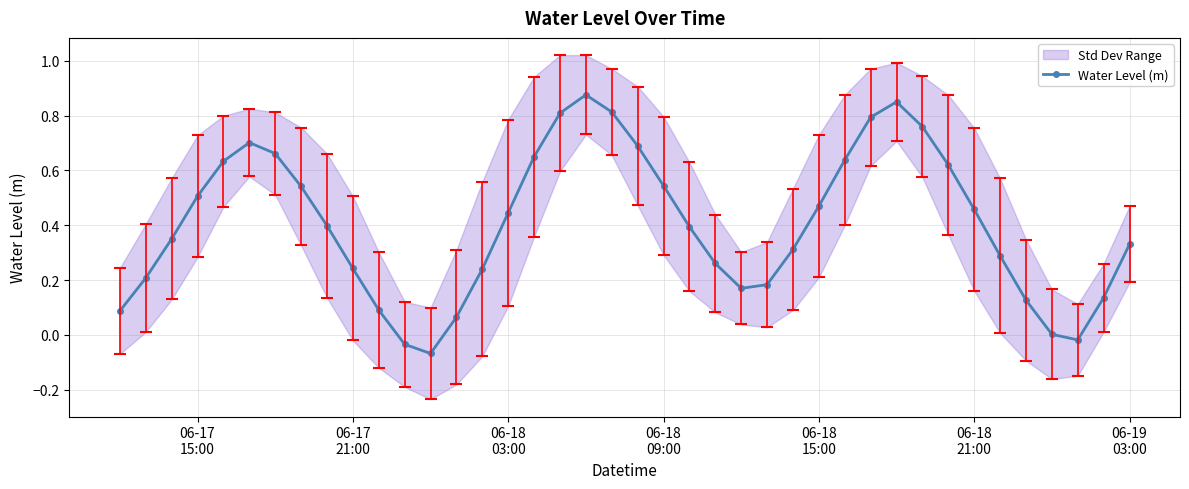

What is the difference between the second highest and second lowest values?

0.9